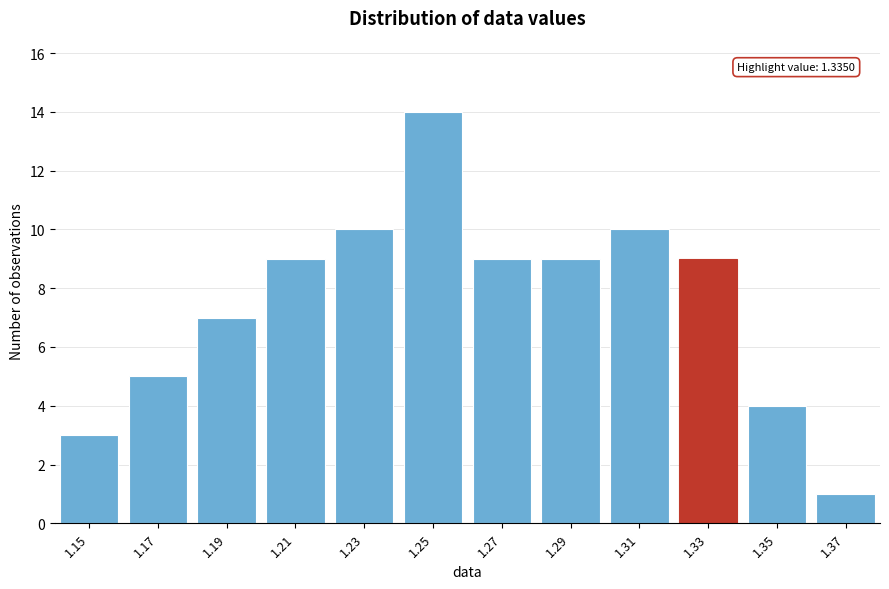

Reading left to right, what are all the values shown in this chart?

1.15=3	1.17=5	1.19=7	1.21=9	1.23=10	1.25=14	1.27=9	1.29=9	1.31=10	1.33=9	1.35=4	1.37=1